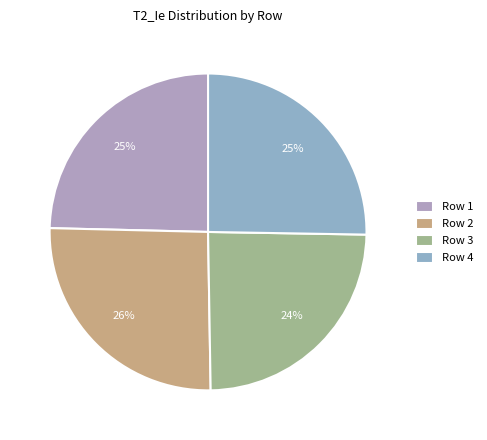

Is there a majority slice in this chart?

No